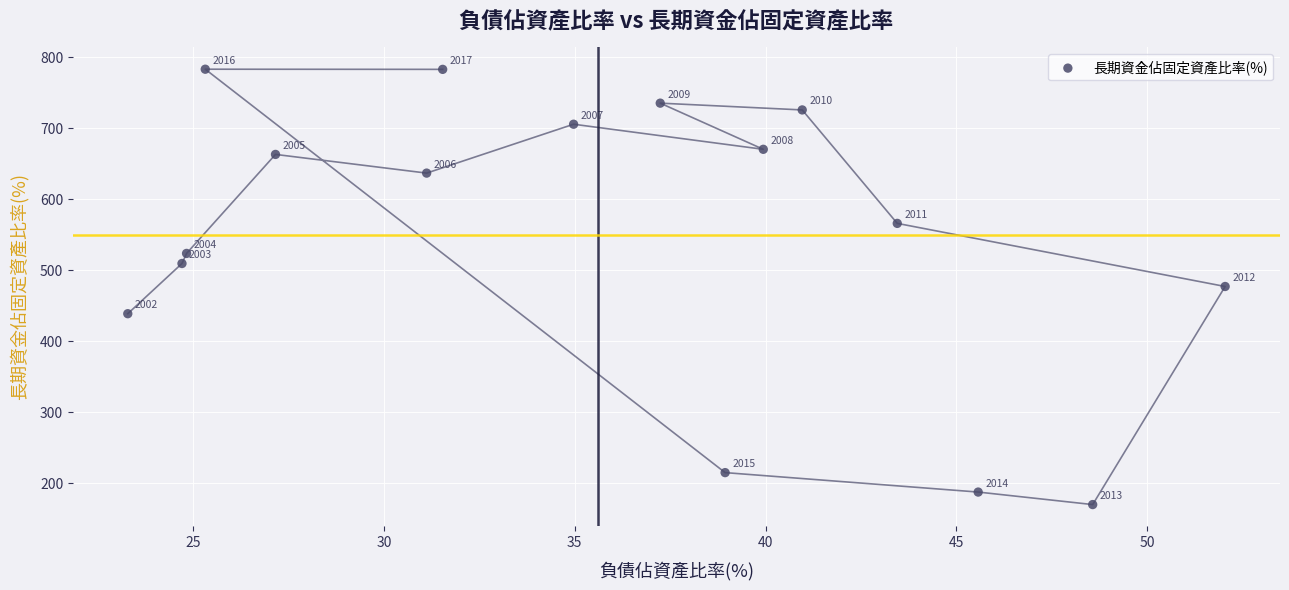

What Y value in the scatter plot is closest to 476?

477.1